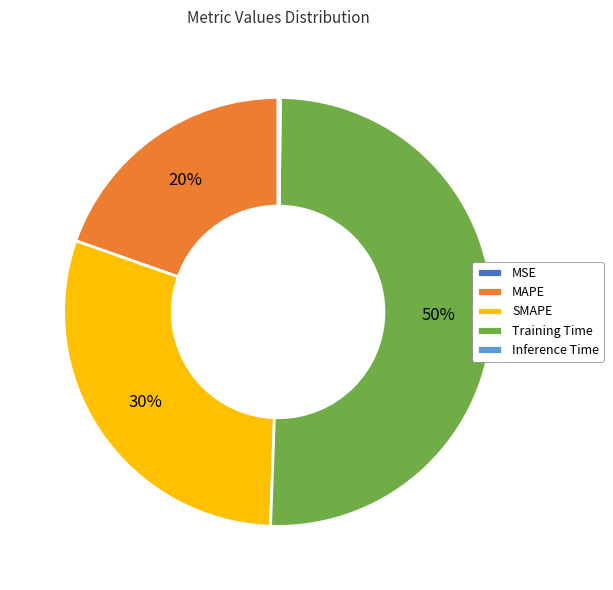

Which slice is the largest?

Training Time